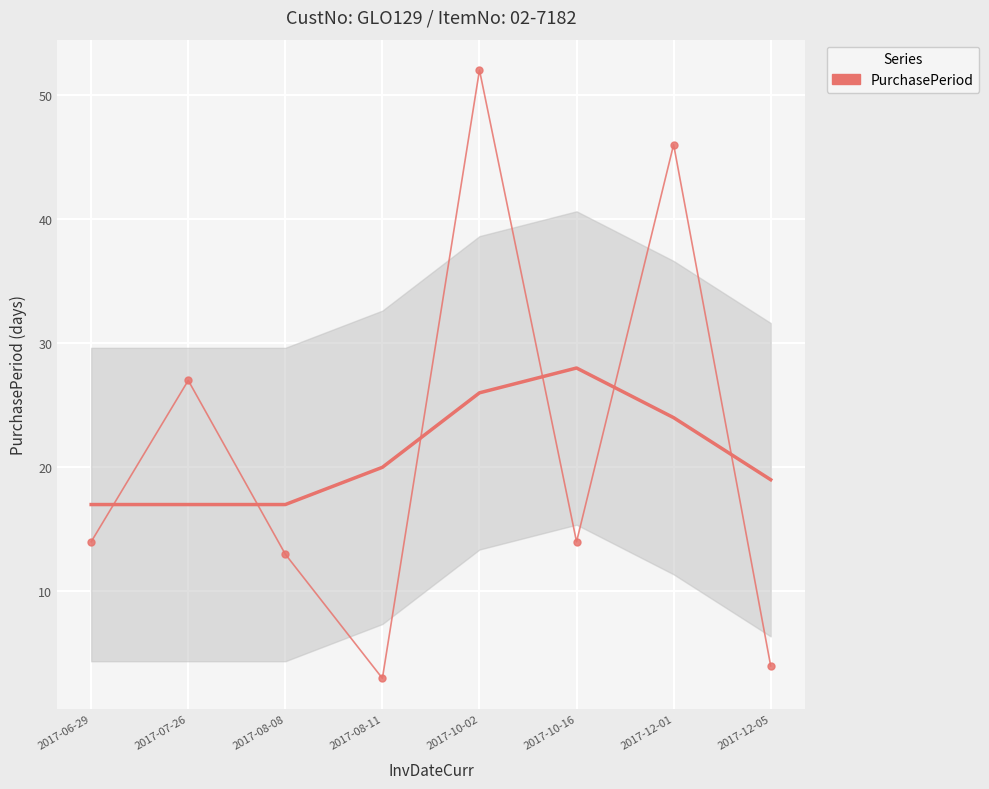

Count the number of categories in the chart.

8